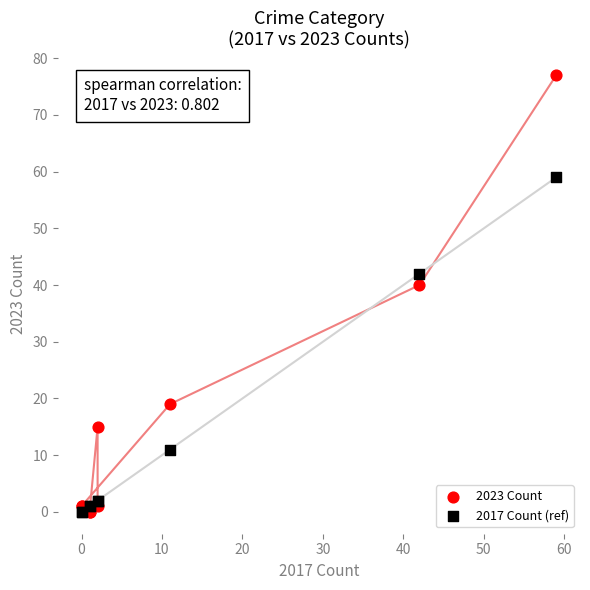

Which series has the largest Y range (max minus min)?

2023 Count